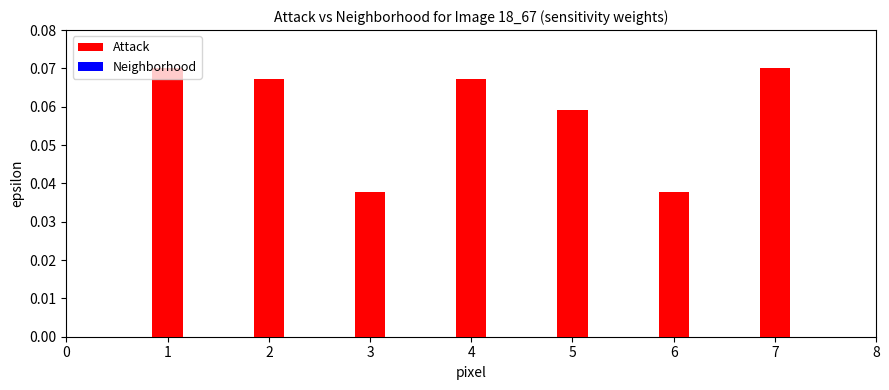

What is the sum of the Neighborhood values at 4 and 2?

0.1